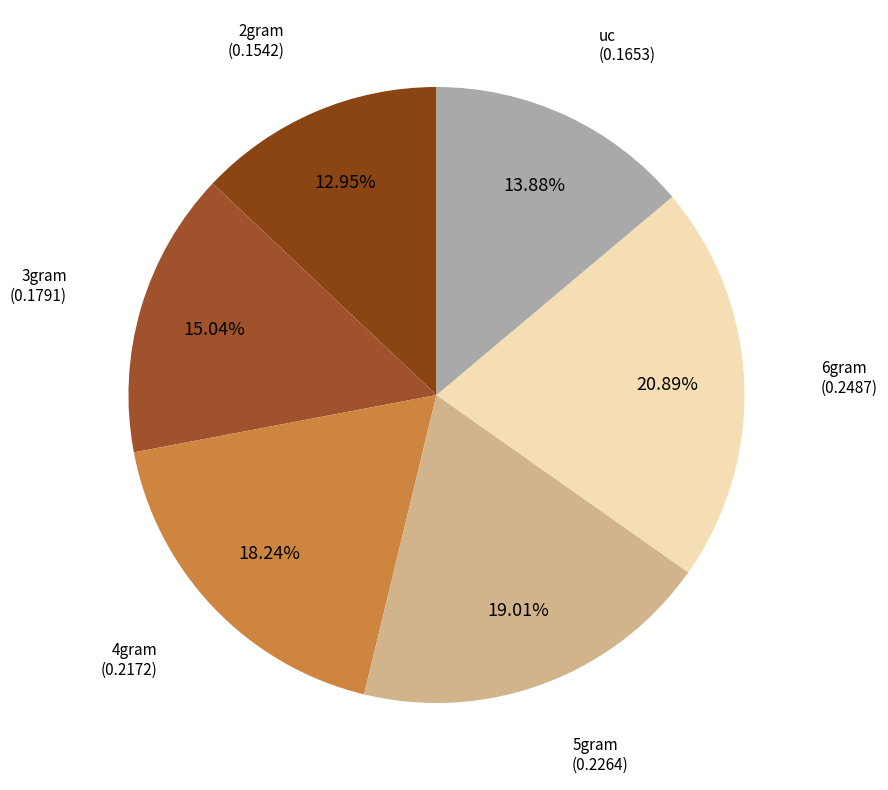

Which has a higher value, 4gram or 6gram?

6gram